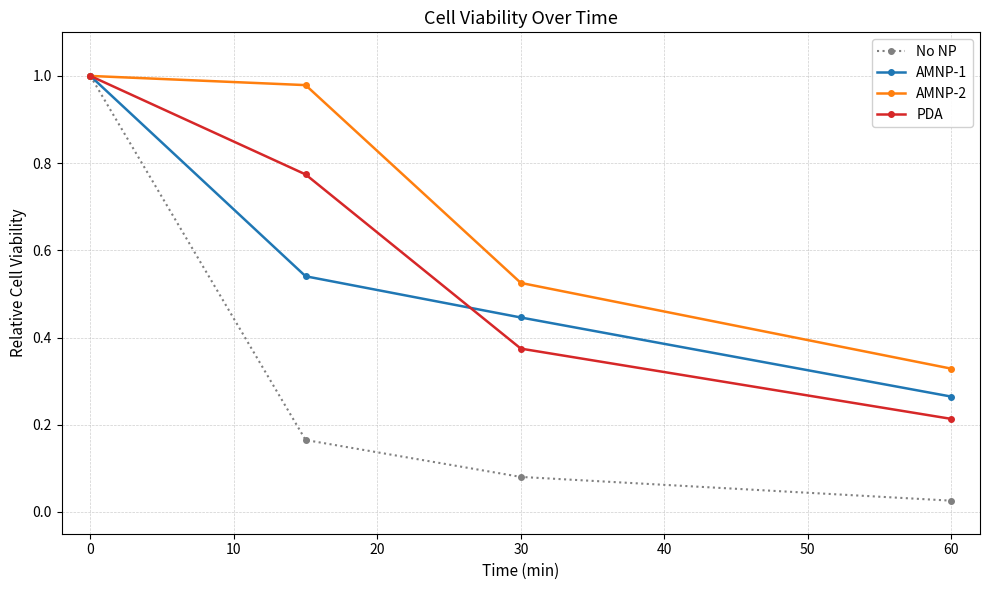

Which series has the largest range (max minus min)?

No NP